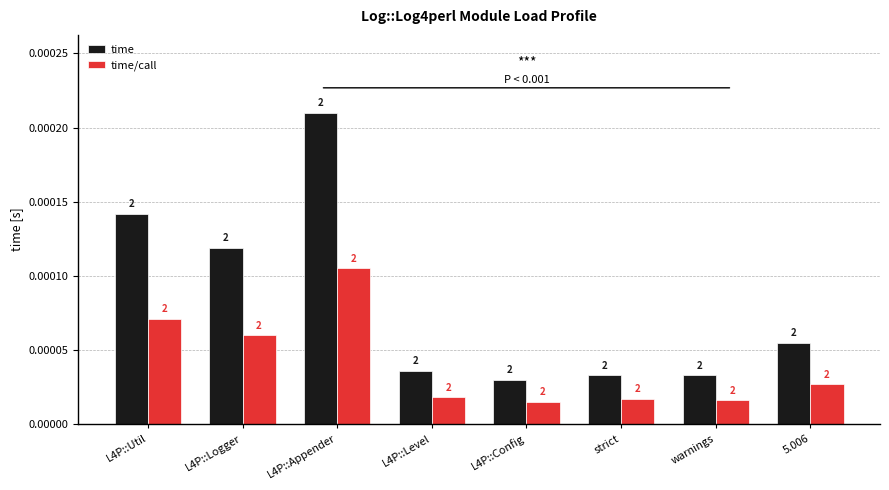

Count the time/call values in the range 0 to 1.

8